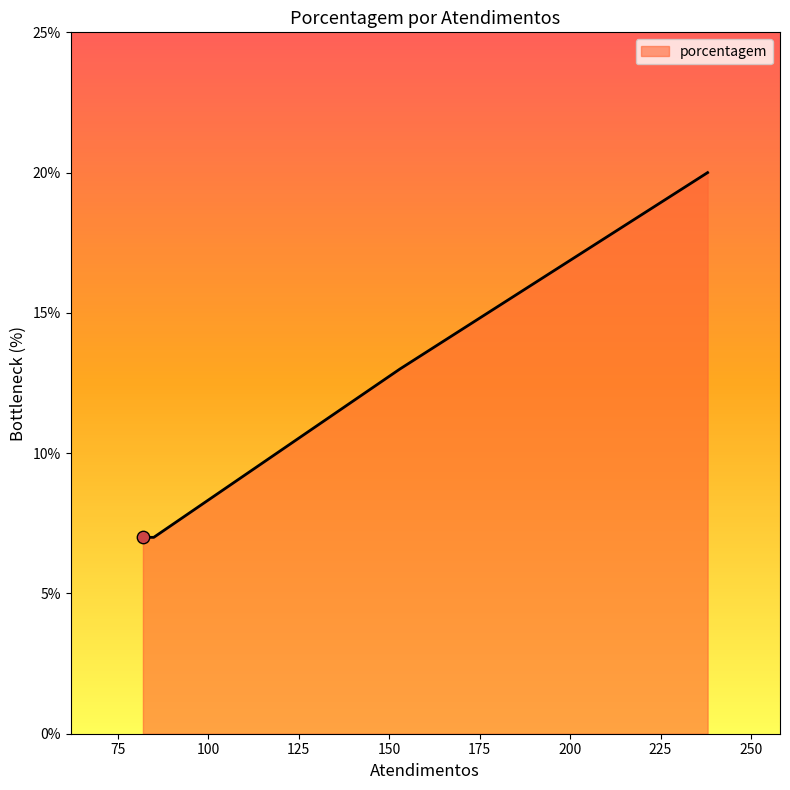

What is the greatest value displayed?

20